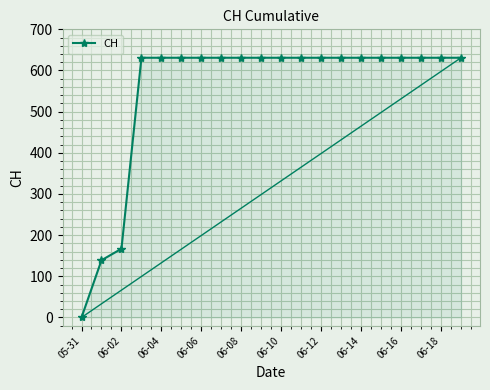

What is the greatest value displayed?

631